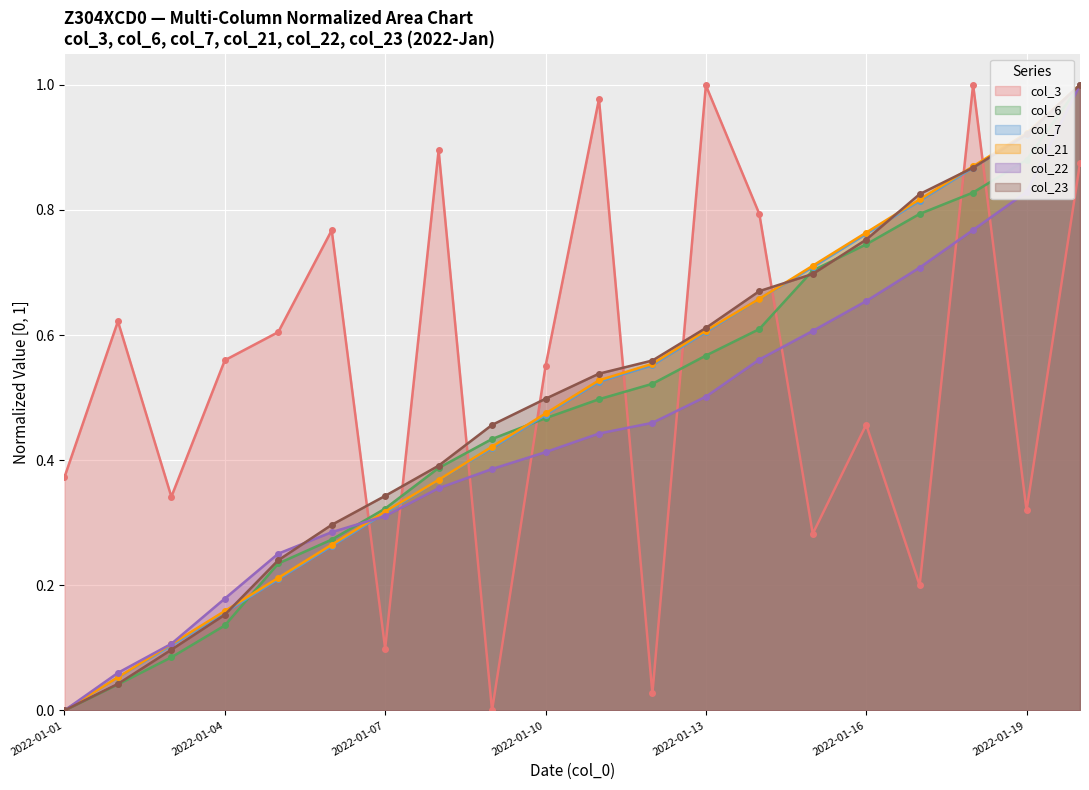

At which category is the sum across all series the highest?

2022-01-20